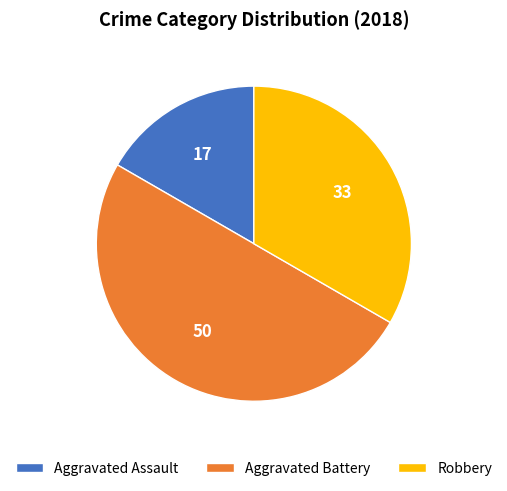

Combined, do Robbery and Aggravated Battery account for over 50%?

Yes